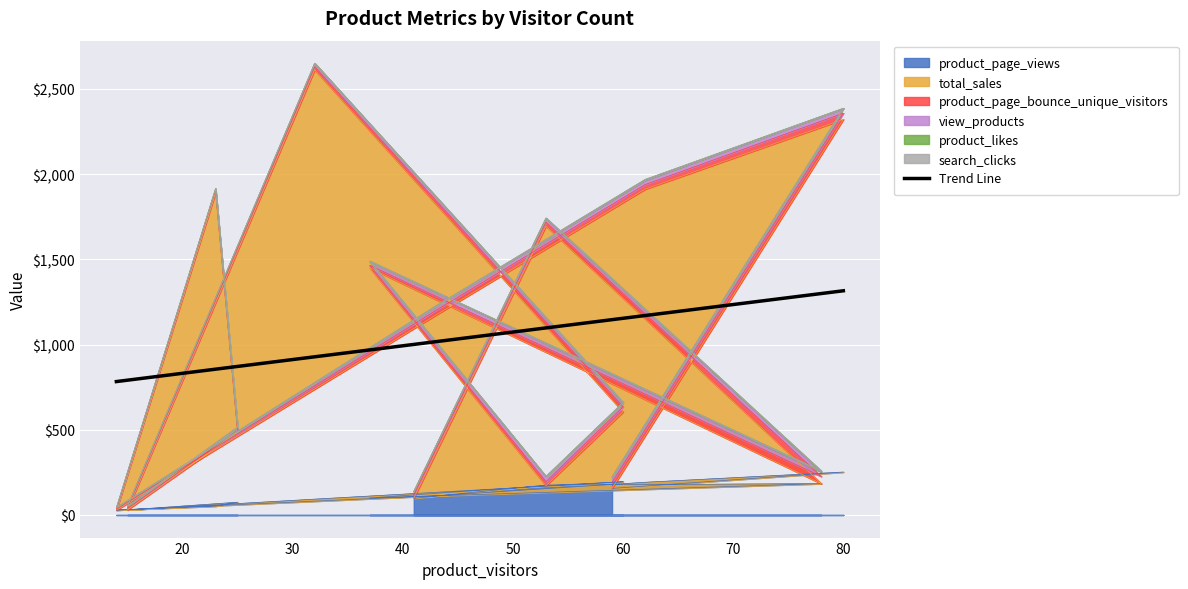

What is the sum of all values?

15499.0